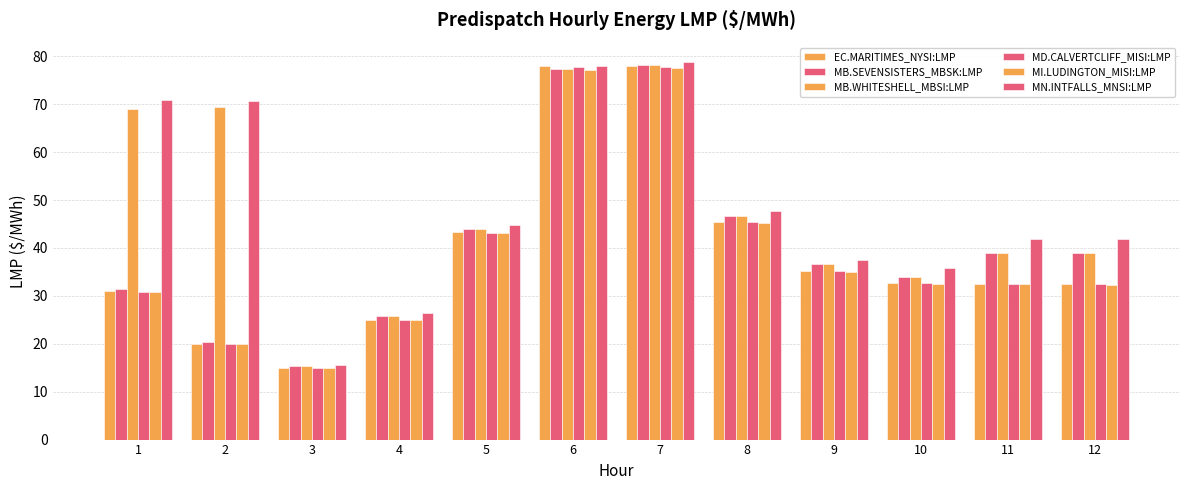

What value does the MI.LUDINGTON_MISI:LMP series have at 7?

77.5